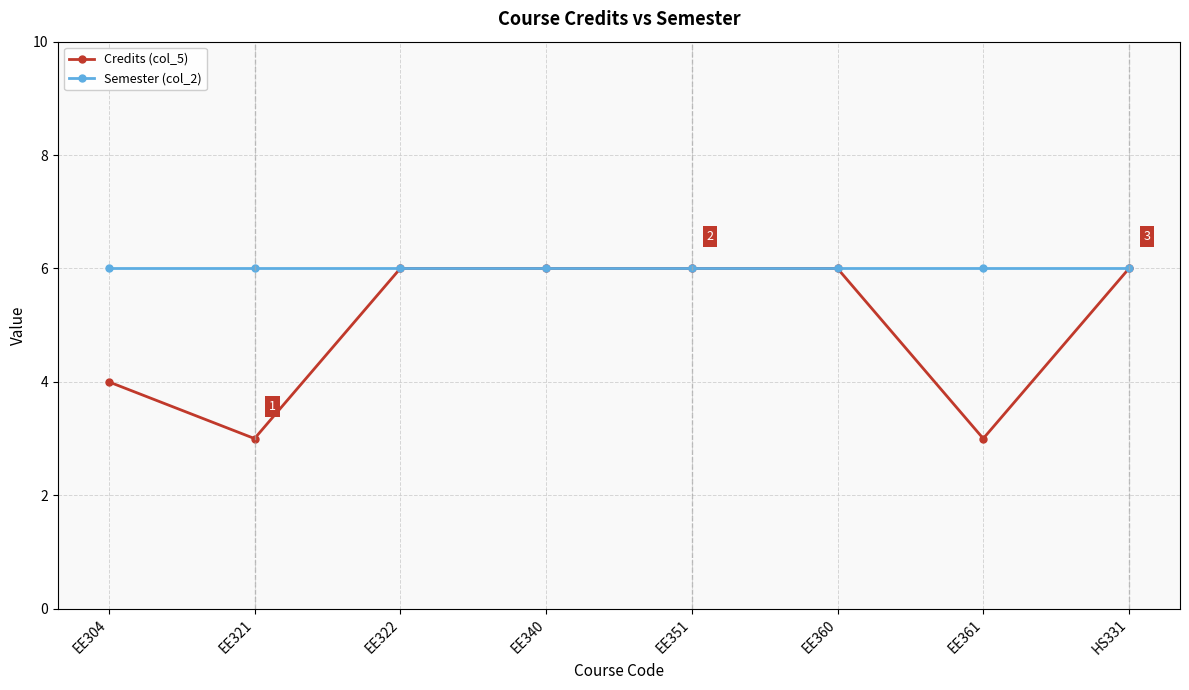

What is the greatest value displayed?

6